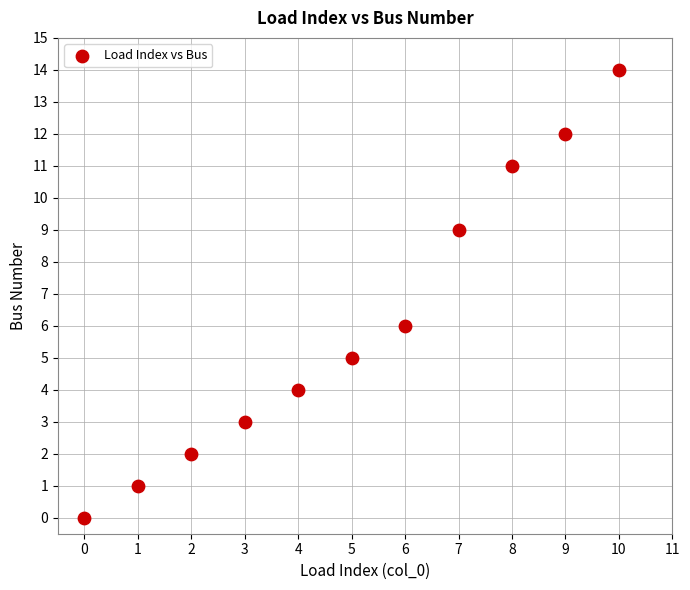

What Y value in the scatter plot is closest to 7?

6